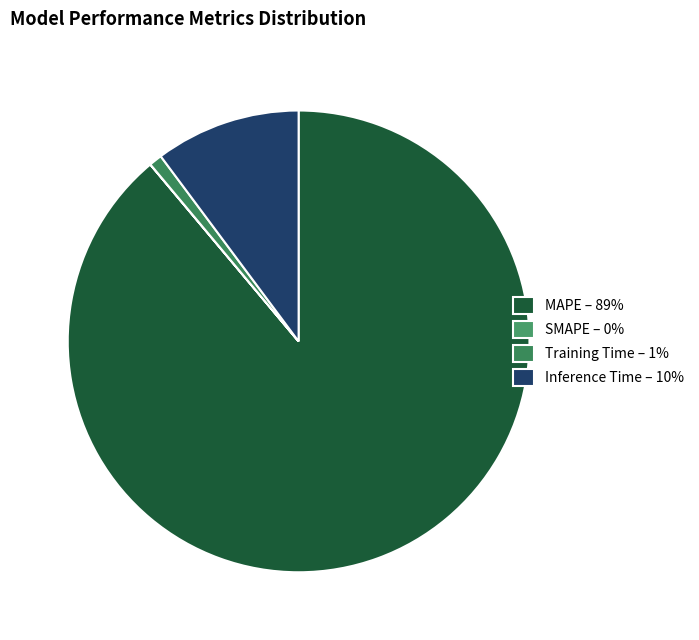

True or false: Training Time accounts for 1% of the total.

True